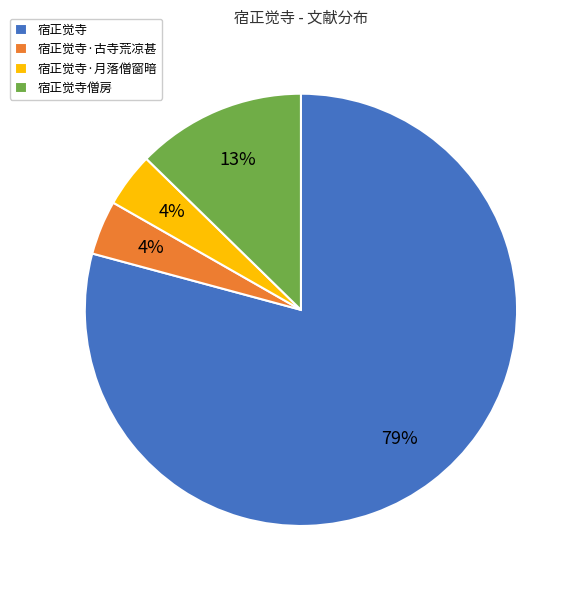

How many slices are in this pie chart?

4